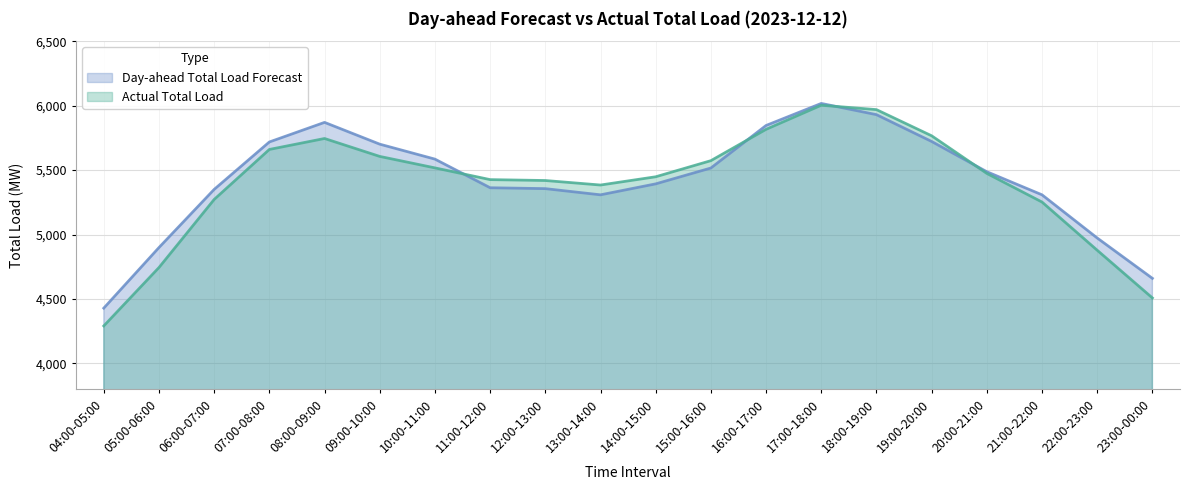

Read the Actual Total Load value at 08:00-09:00.

5745